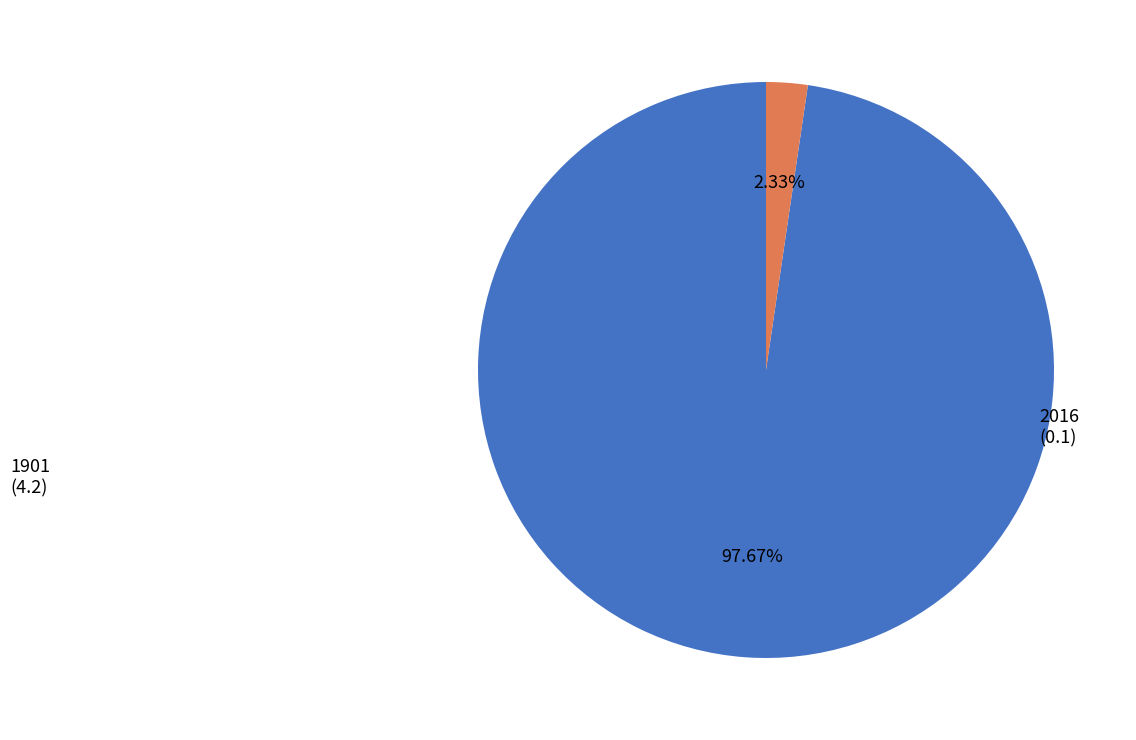

Which has a higher value, 1901 or 2016?

1901